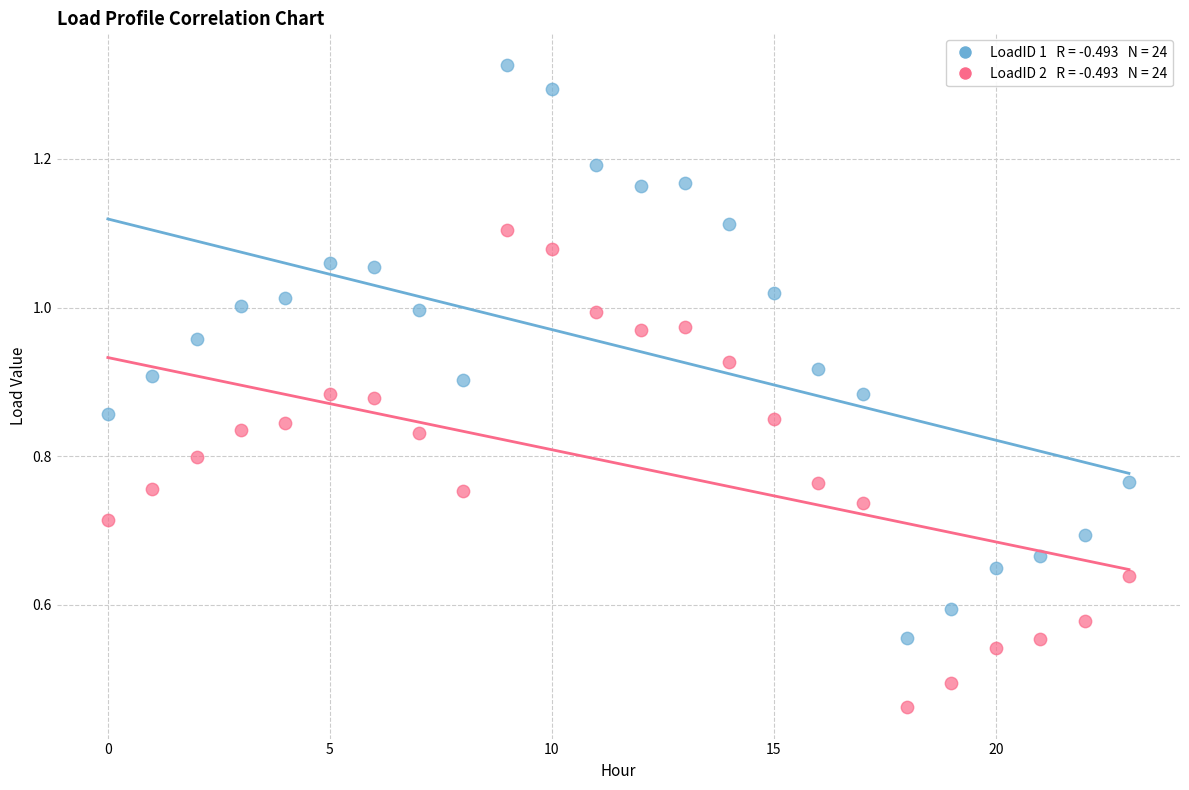

How many points are shown in the scatter plot?

48